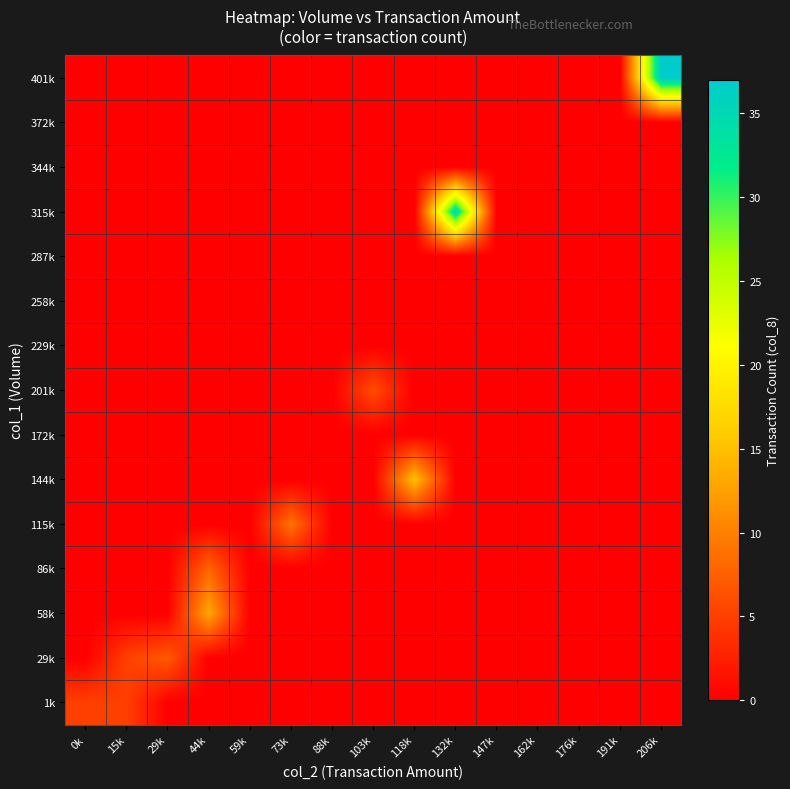

List the series in order of their peak value, lowest first.

172k, 229k, 258k, 287k, 344k, 372k, 1k, 201k, 29k, 86k, 115k, 58k, 144k, 315k, 401k